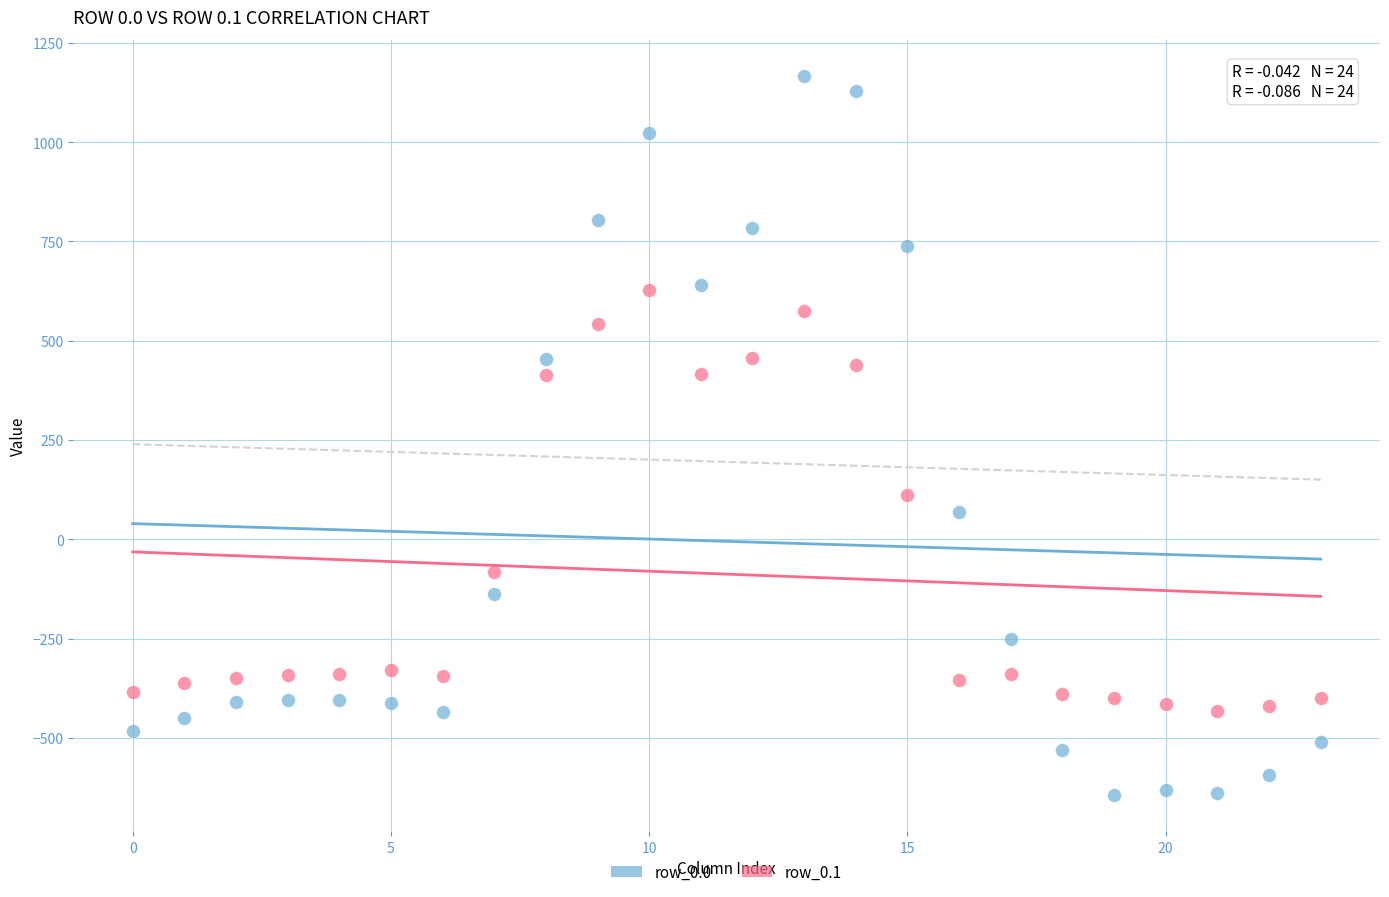

Which series has the largest Y range (max minus min)?

row_0.0